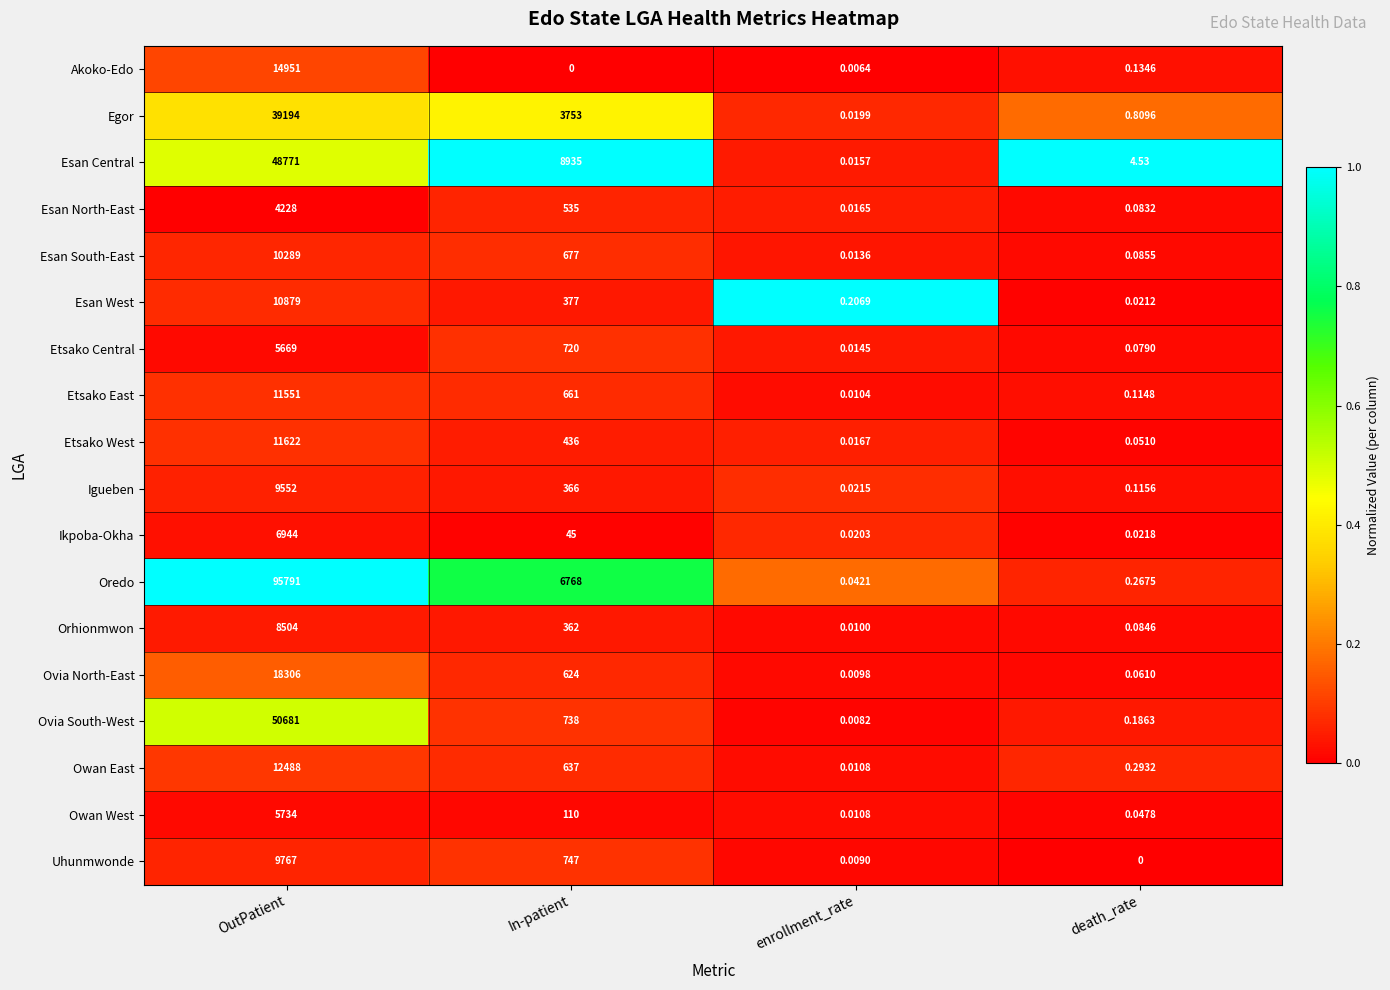

Which series has the largest range (max minus min)?

Oredo